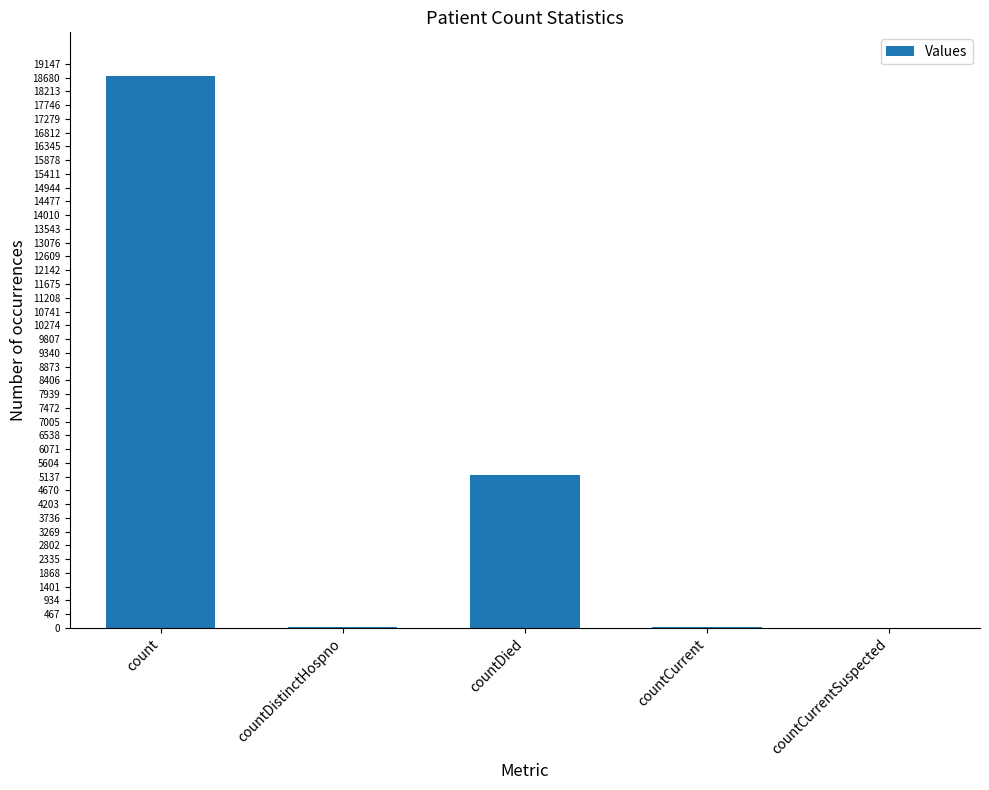

What is the sum of all values?

23971